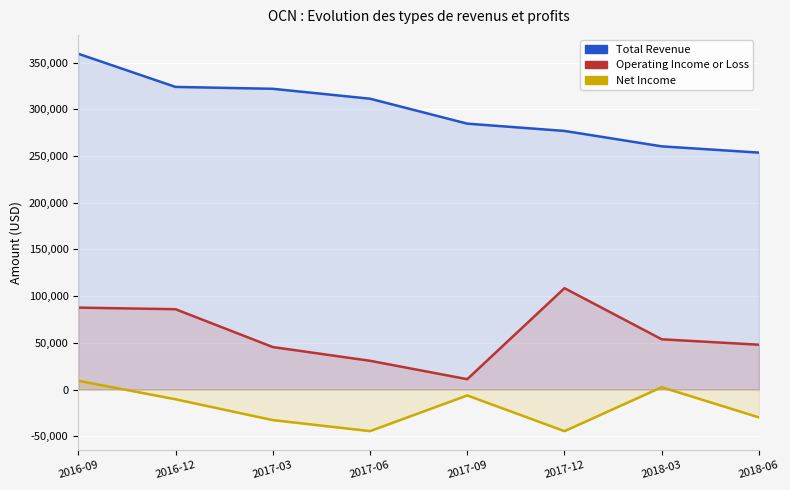

What is the total value across all series at 2017-09?

289400